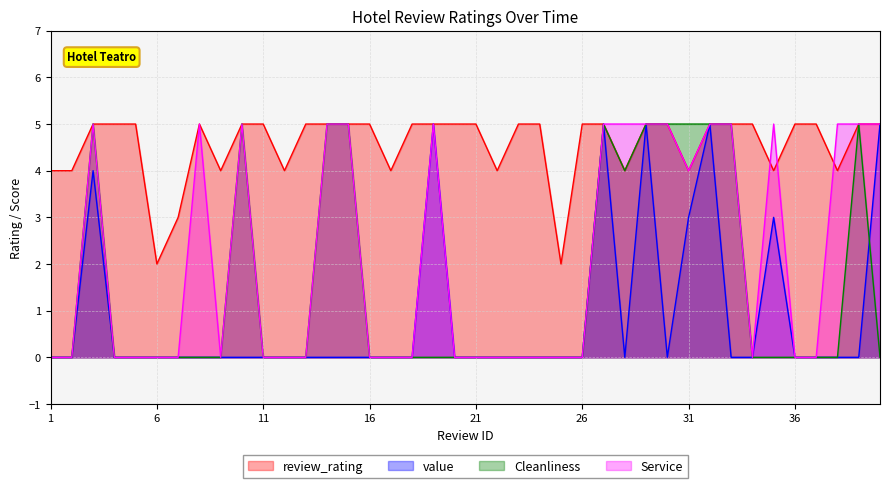

Reading left to right, list all the values displayed in this chart.

review_rating: 4	4	5	5	5	2	3	5	4	5	5	4	5	5	5	5	4	5	5	5	5	4	5	5	2	5	5	4	5	5	4	5	5	5	4	5	5	4	5	5
value: 0	0	4	0	0	0	0	0	0	0	0	0	0	0	0	0	0	0	5	0	0	0	0	0	0	0	5	0	5	0	3	5	0	0	3	0	0	0	0	5
Cleanliness: 0	0	5	0	0	0	0	0	0	5	0	0	0	5	5	0	0	0	0	0	0	0	0	0	0	0	5	4	5	5	5	5	5	0	0	0	0	0	5	0
Service: 0	0	5	0	0	0	0	5	0	5	0	0	0	5	5	0	0	0	5	0	0	0	0	0	0	0	5	5	5	5	4	5	5	0	5	0	0	5	5	5